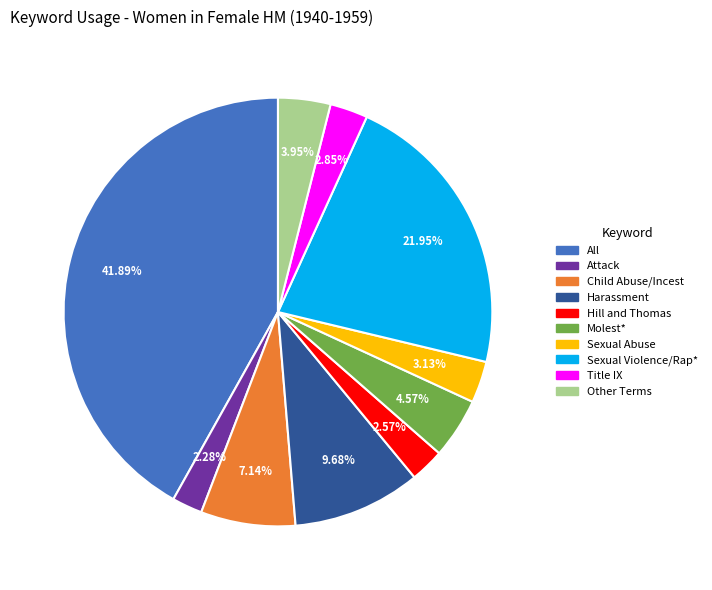

True or false: Attack accounts for 11% of the total.

False